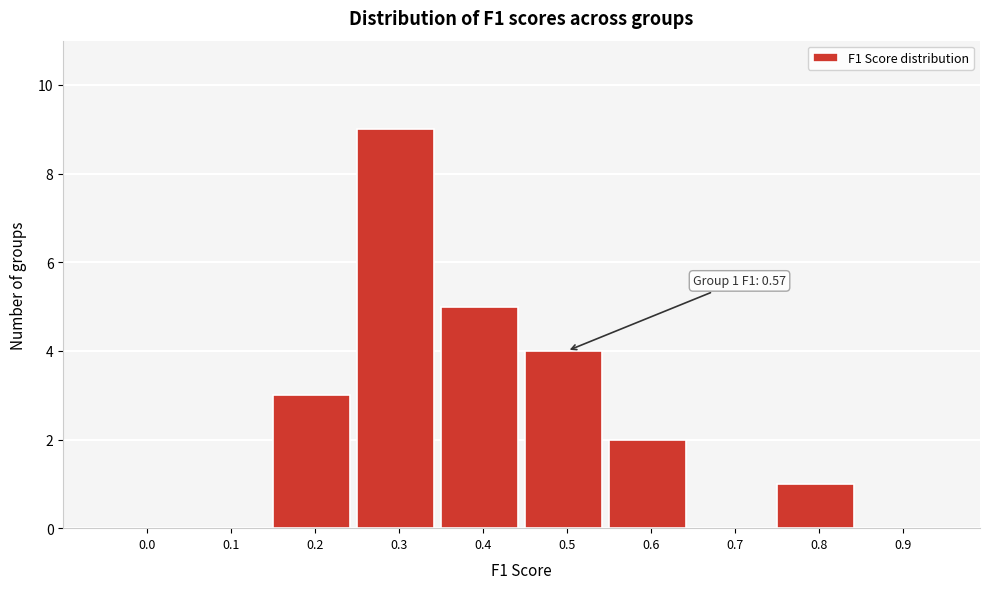

Reading left to right, transcribe all the data shown in this chart.

0.0=0	0.1=0	0.2=3	0.3=9	0.4=5	0.5=4	0.6=2	0.7=0	0.8=1	0.9=0